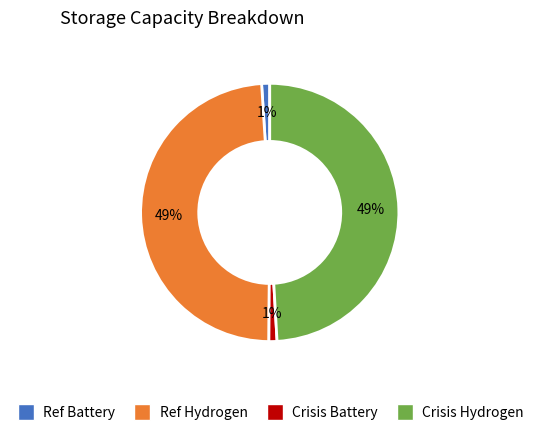

True or false: Crisis Battery accounts for 1% of the total.

True